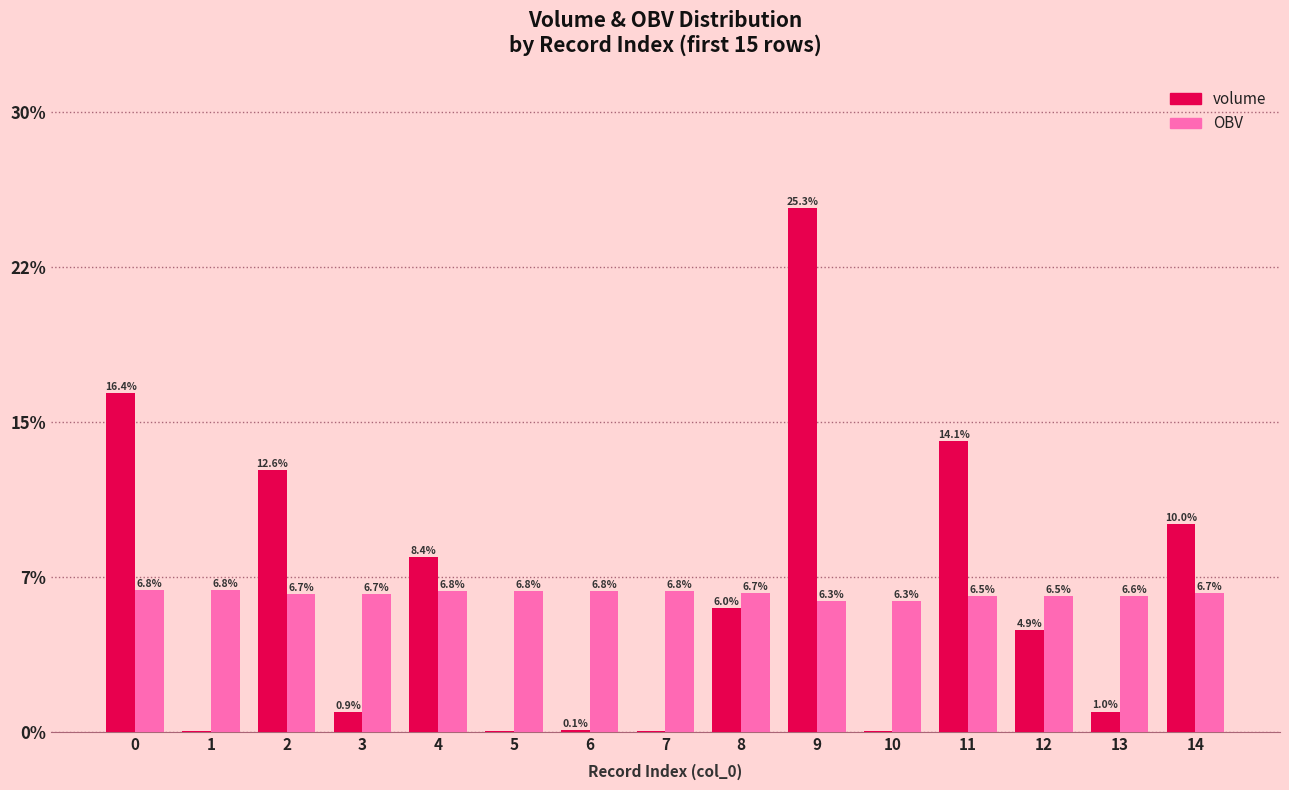

What are all the series names shown in the legend?

volume, OBV